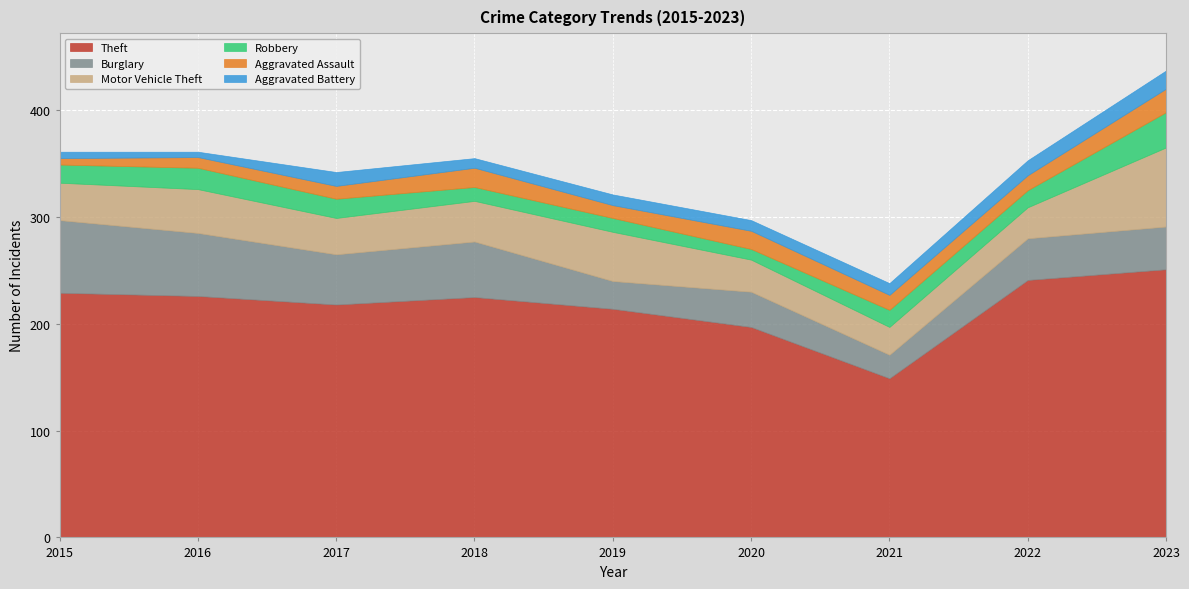

The value of Burglary at 2017 is 47. True or false?

True